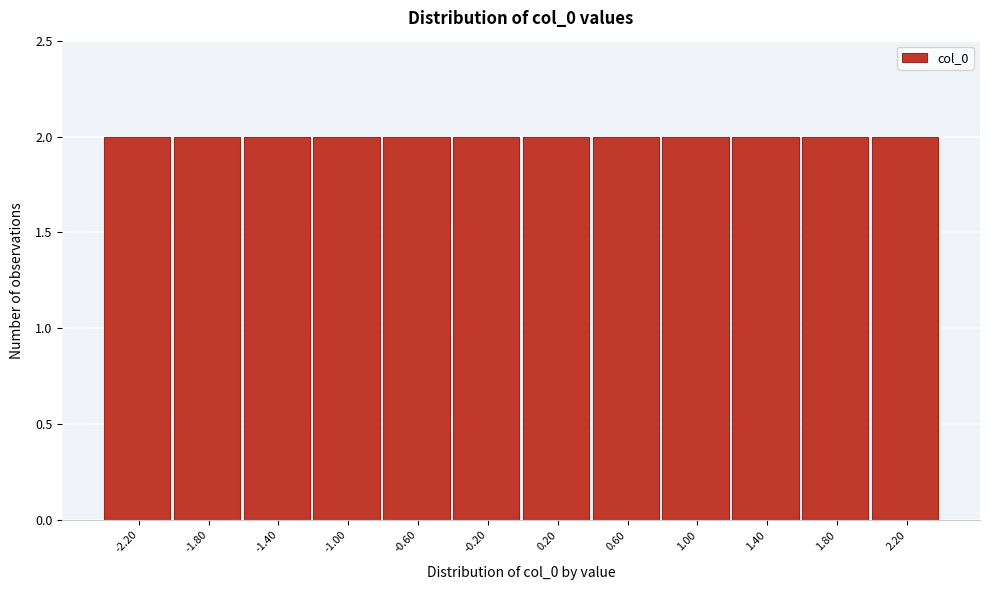

Reading left to right, list every bar in this chart as the range it spans on the x-axis followed by its height. Neither the bar edges nor the heights are printed on the chart, so give them approximately, as read against the axes.

-2.4 to -2.0: 2
-2.0 to -1.6: 2
-1.6 to -1.2: 2
-1.2 to -0.8: 2
-0.8 to -0.4: 2
-0.4 to 0.0: 2
0.0 to 0.4: 2
0.4 to 0.8: 2
0.8 to 1.2: 2
1.2 to 1.6: 2
1.6 to 2.0: 2
2.0 to 2.4: 2